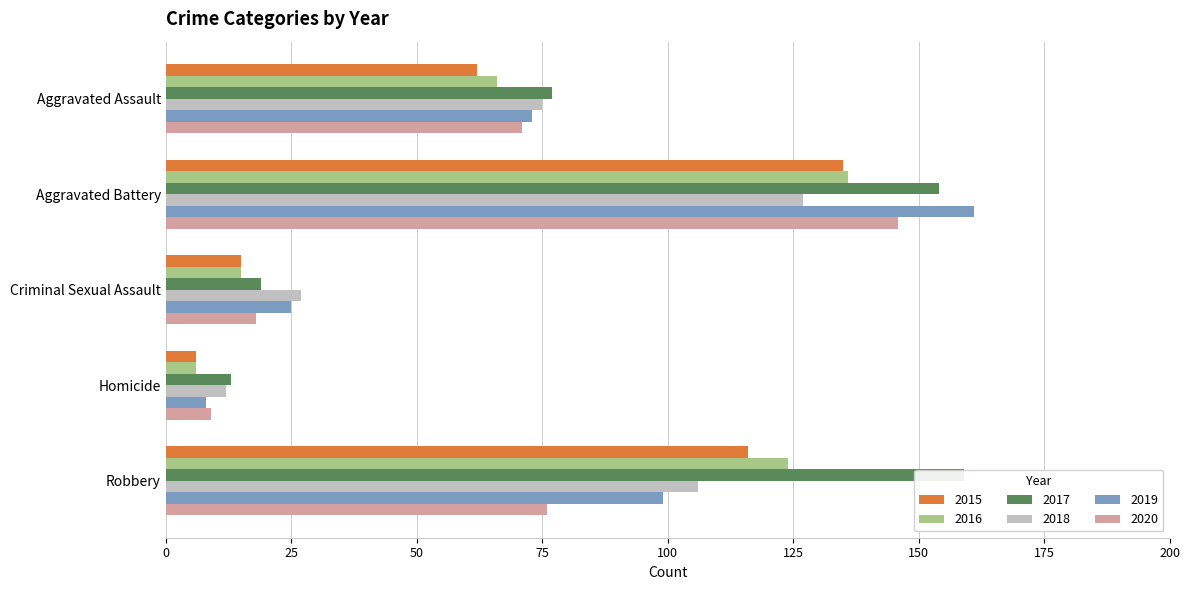

At which category is the sum across all series the highest?

Aggravated Battery